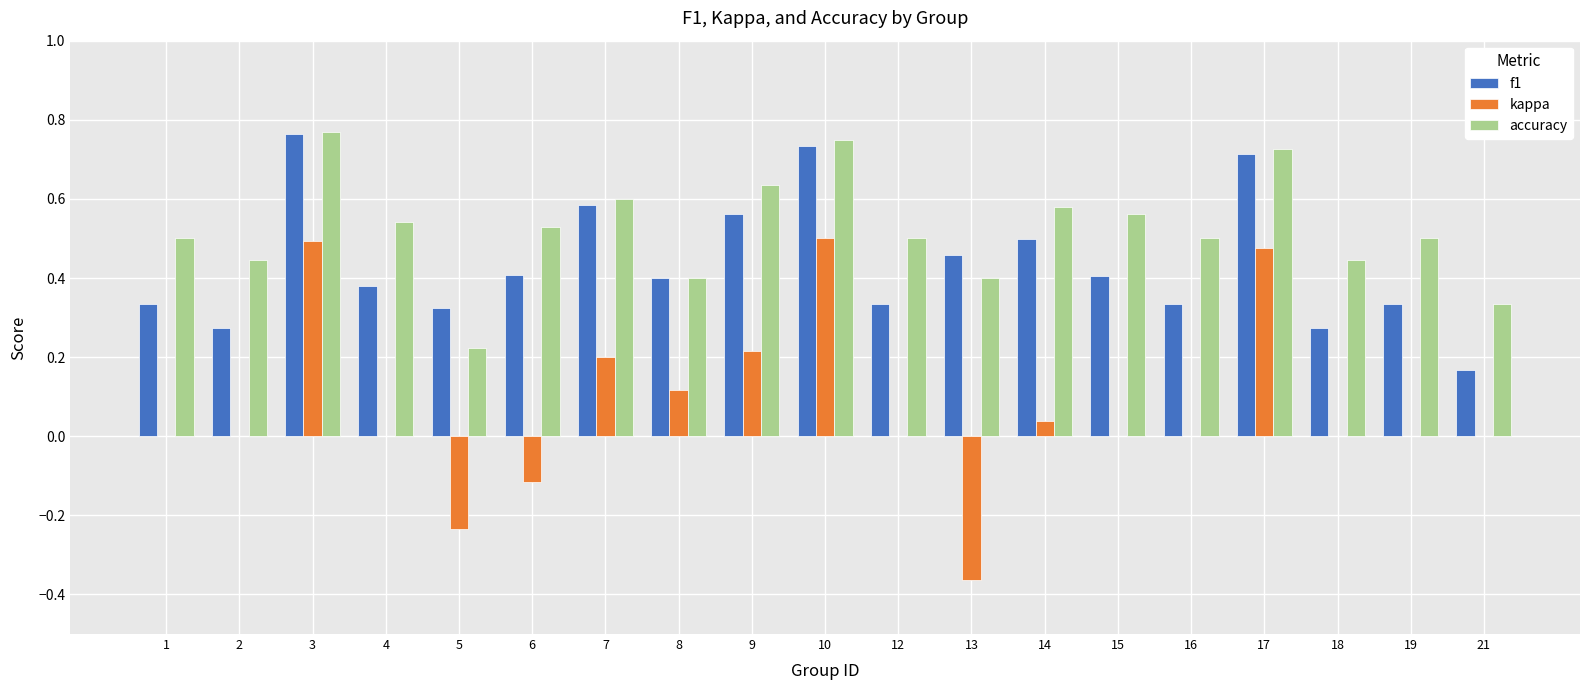

At which category does the chart reach its peak across all series?

3